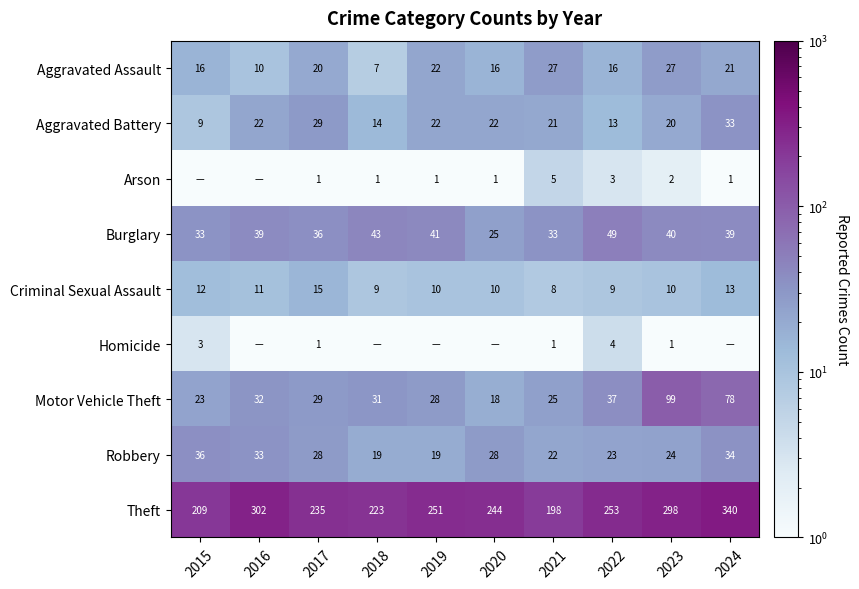

What is the approximate value of Criminal Sexual Assault at 2023?

10.0